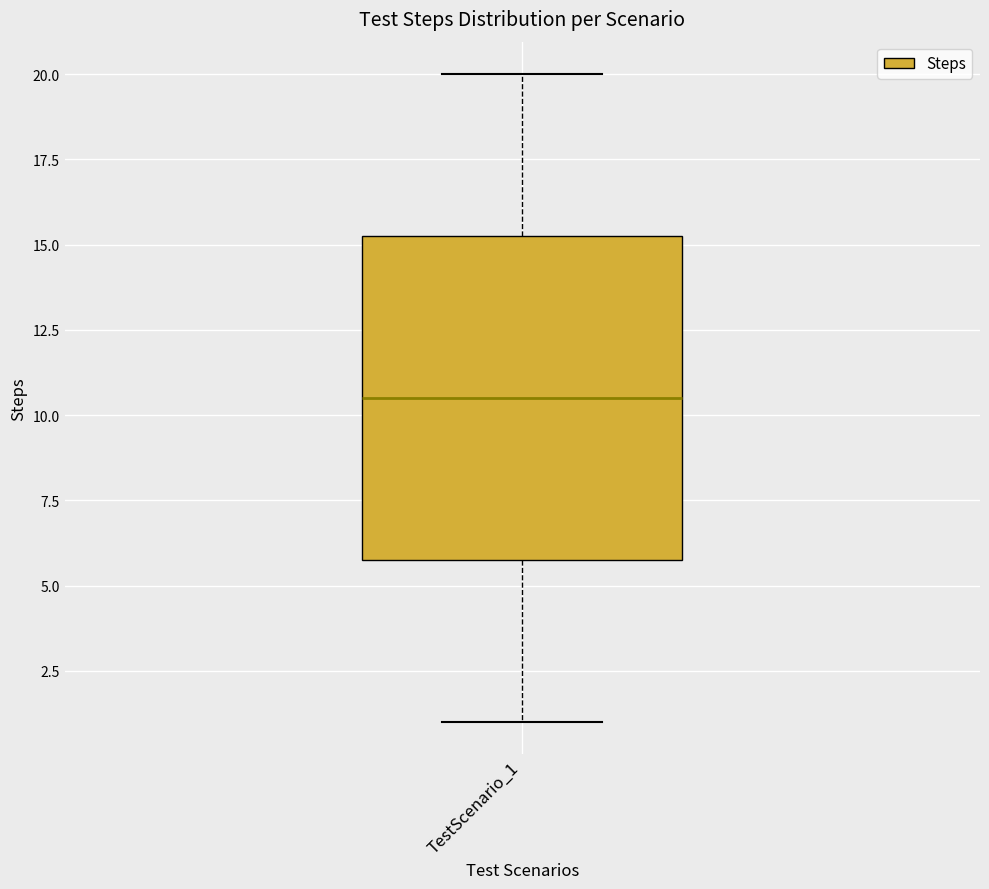

Read this box plot against the y-axis: the position of the median line, the range covered by the box, and the ends of both whiskers. The values are not printed on the chart, so give them approximately, as read against the axis.

median 10.5, box 6.0 to 15.5, whiskers 1.0 to 20.0